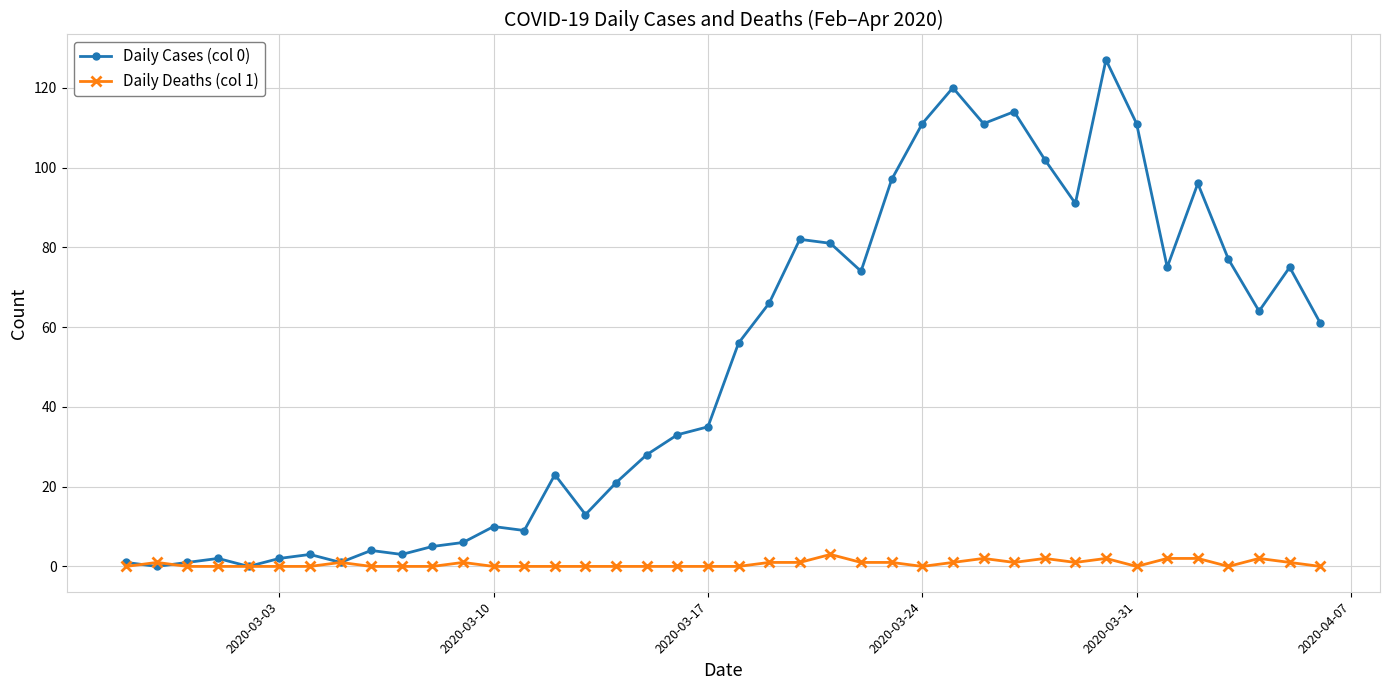

Which series has the largest total across all categories?

Daily Cases (col 0)